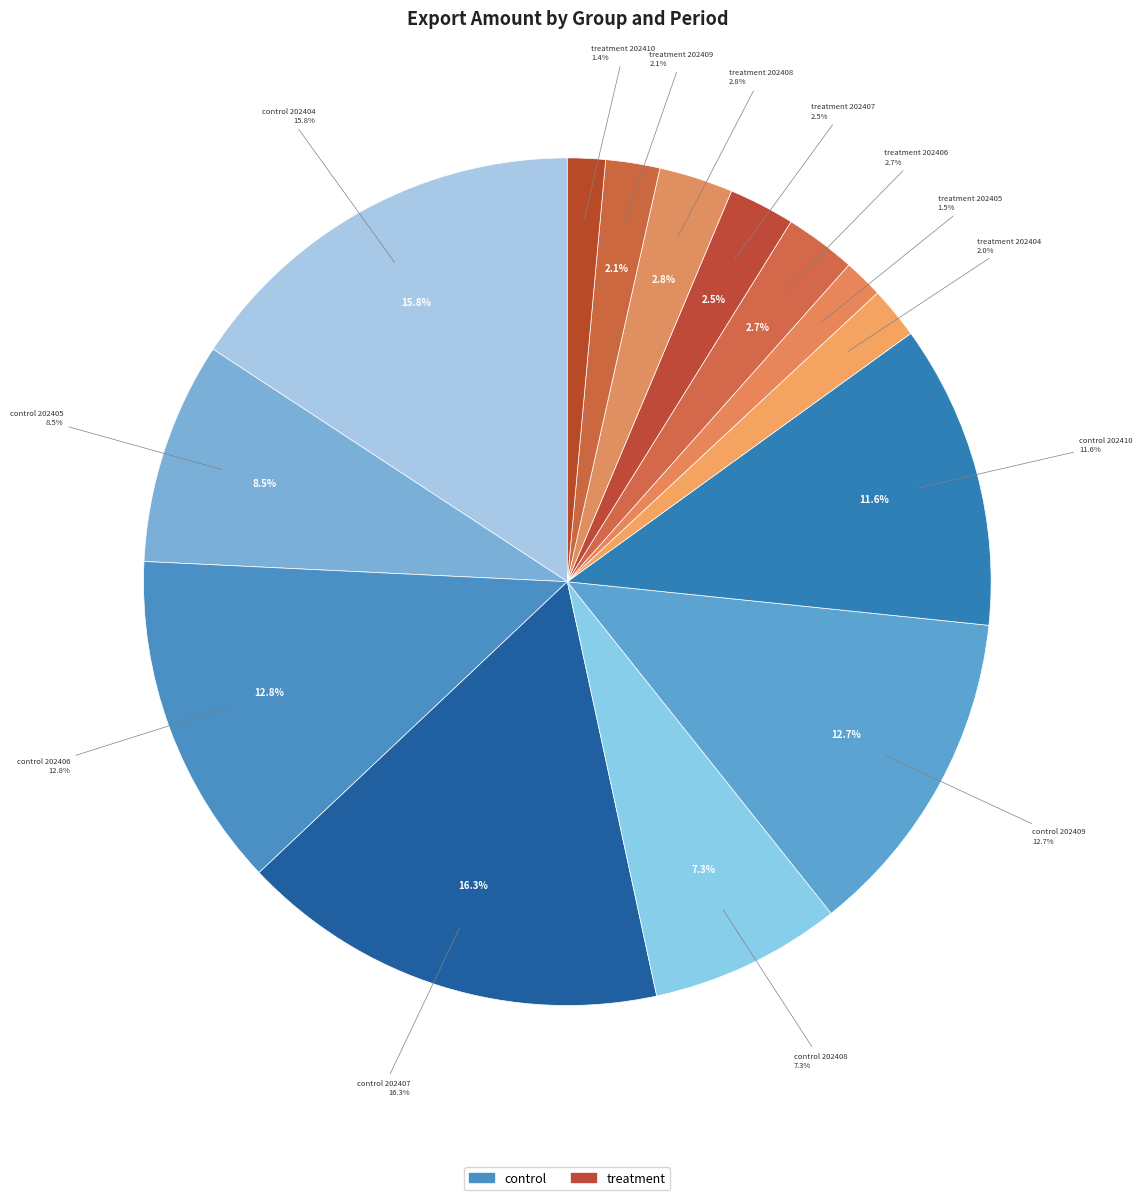

To the nearest percent, what is the combined percentage of treatment 202408 and control 202408?

10%